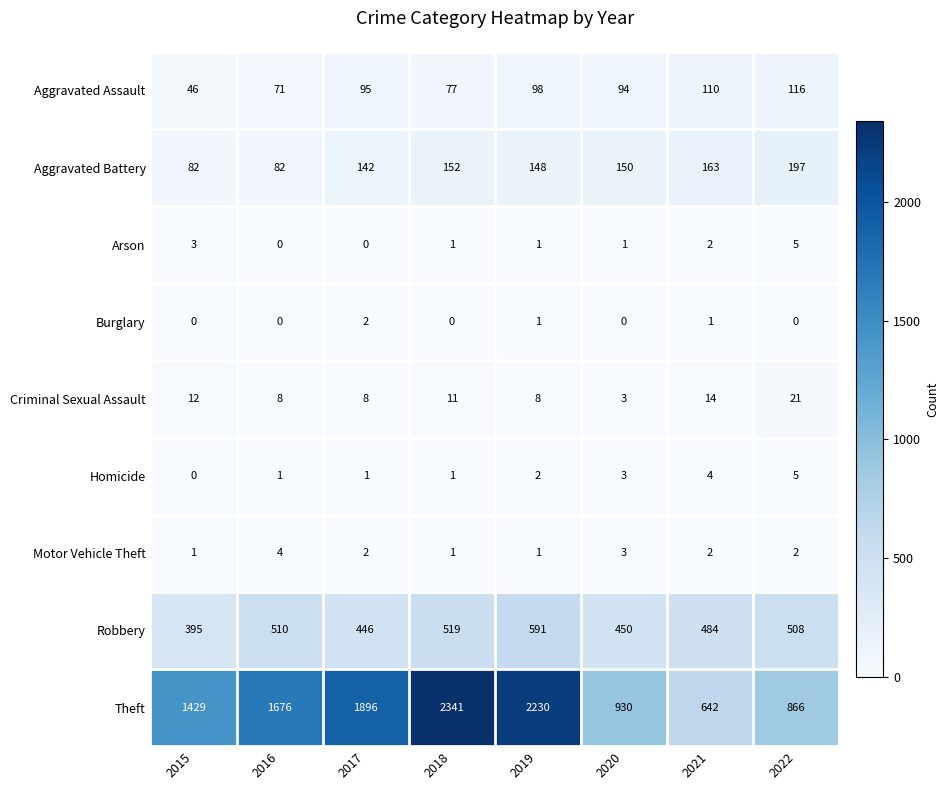

What is the difference between the Motor Vehicle Theft values at 2016 and 2015?

3